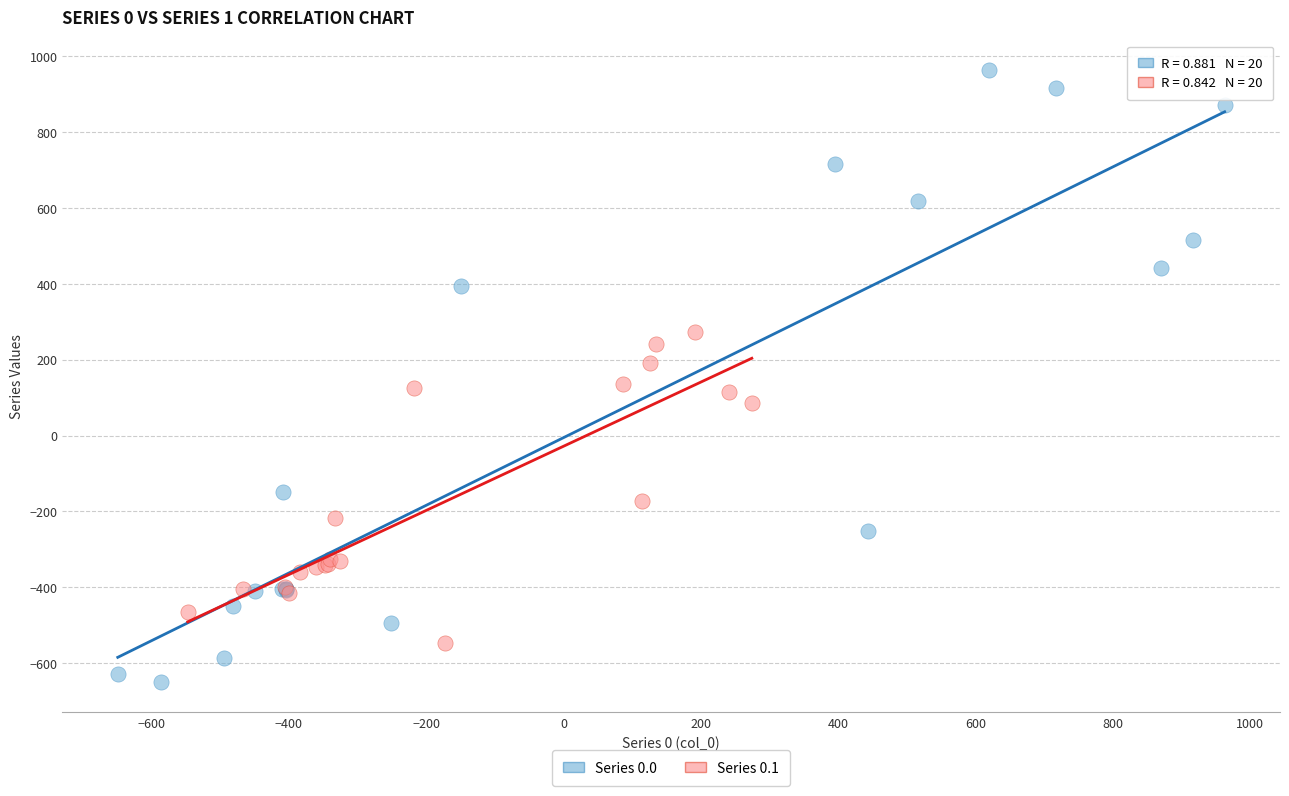

Which series has the largest Y range (max minus min)?

Series 0.0